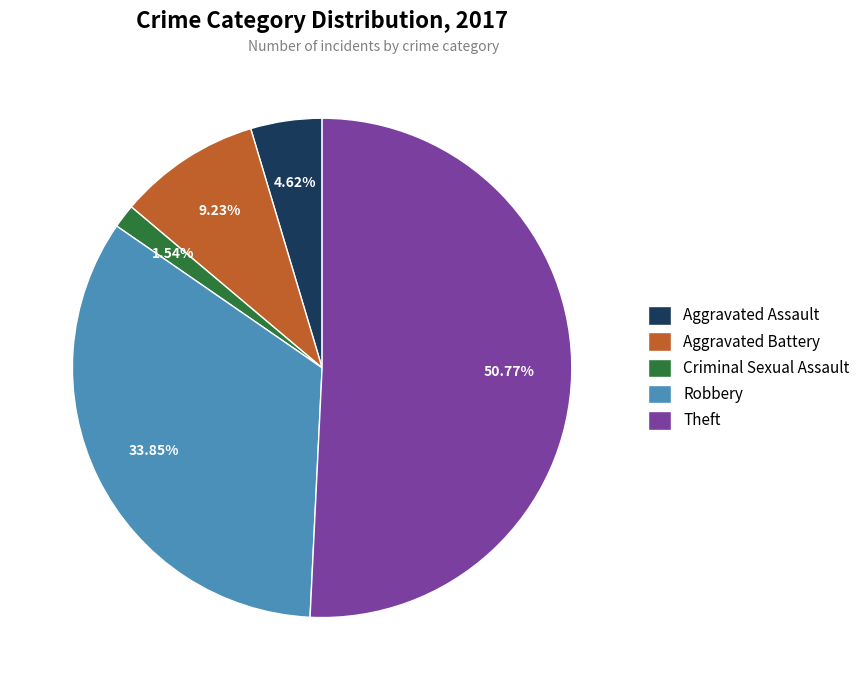

Rank the categories by value from lowest to highest.

Criminal Sexual Assault, Aggravated Assault, Aggravated Battery, Robbery, Theft